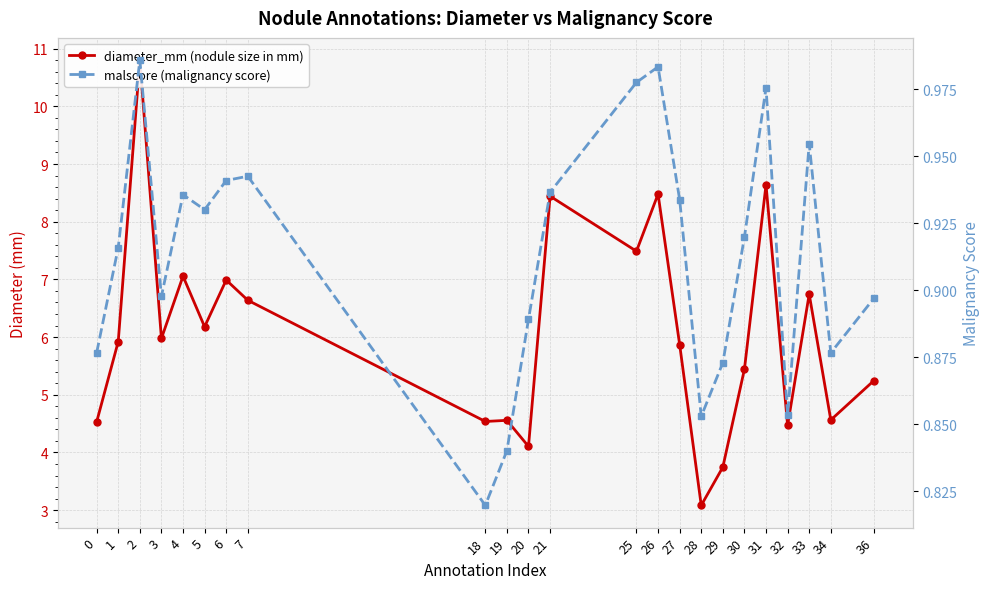

Does the chart have visible grid lines?

Yes